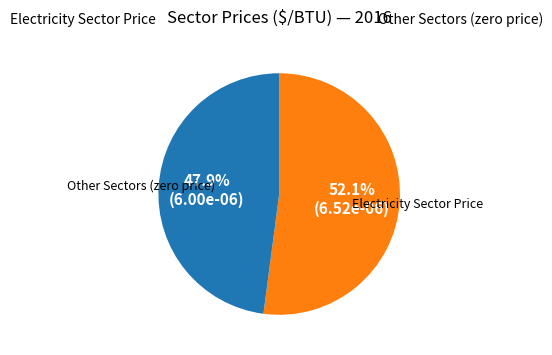

Does any single category account for the majority?

Yes